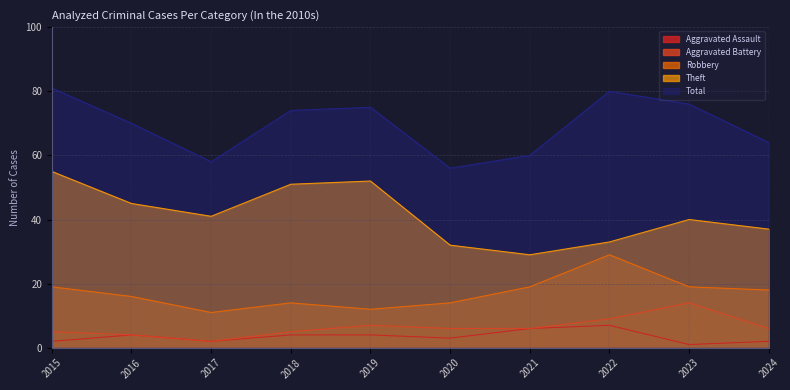

Rank the series by their maximum value, from lowest to highest.

Aggravated Assault, Aggravated Battery, Robbery, Theft, Total